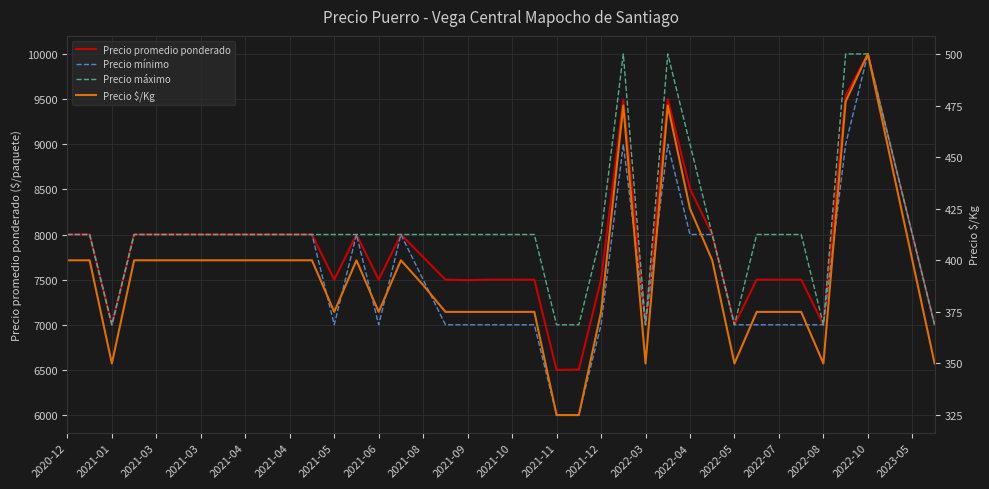

What is the sum of all Precio $/Kg values?

15715